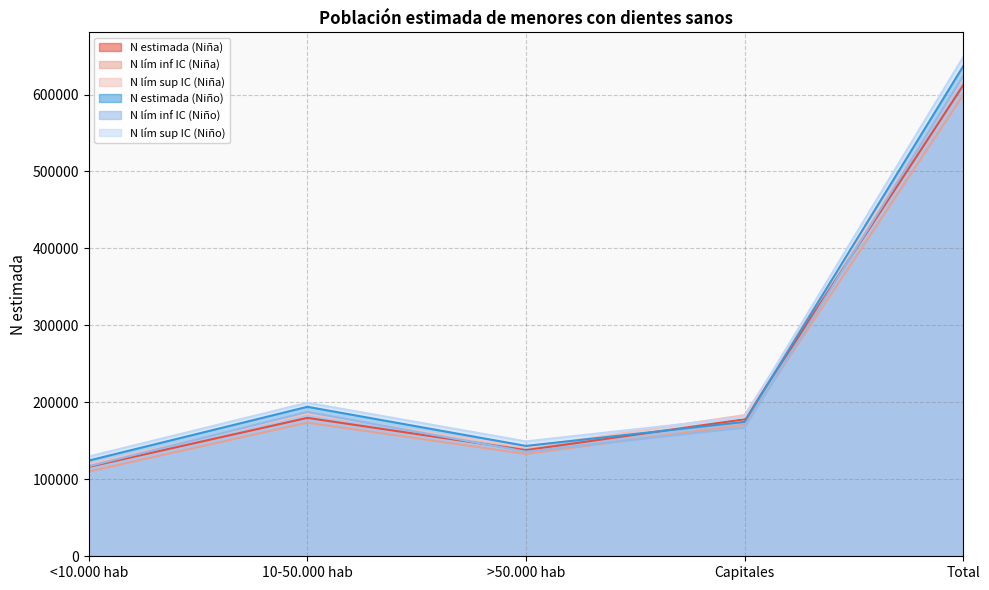

True or false: N estimada (Niña) and N lím inf IC (Niño) cross at least once.

True